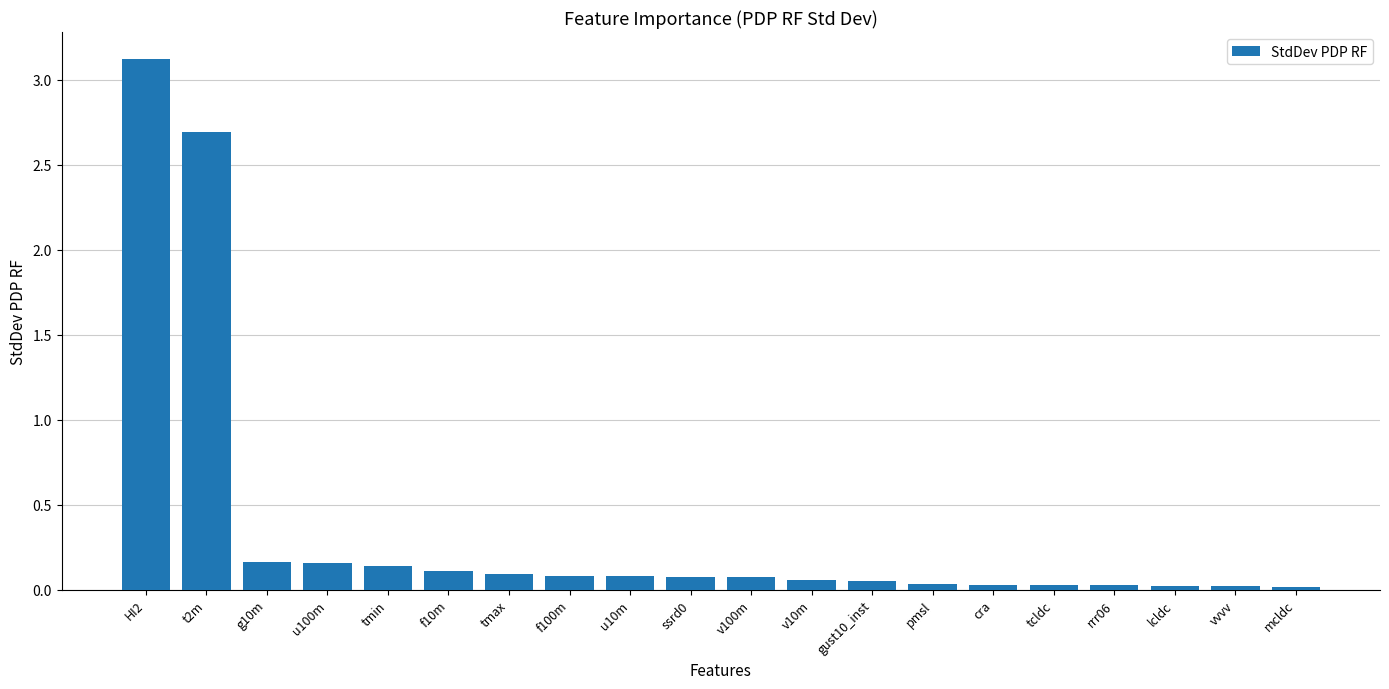

What position from the left is HI2?

1